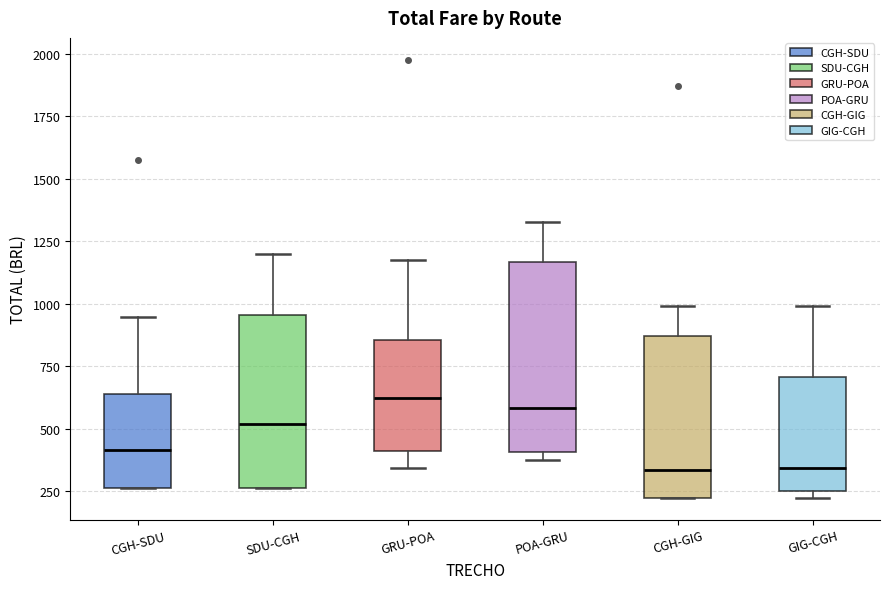

Where does the median line of the box for GIG-CGH sit on the y-axis? The values are not printed on the chart, so give them approximately, as read against the axis.

350